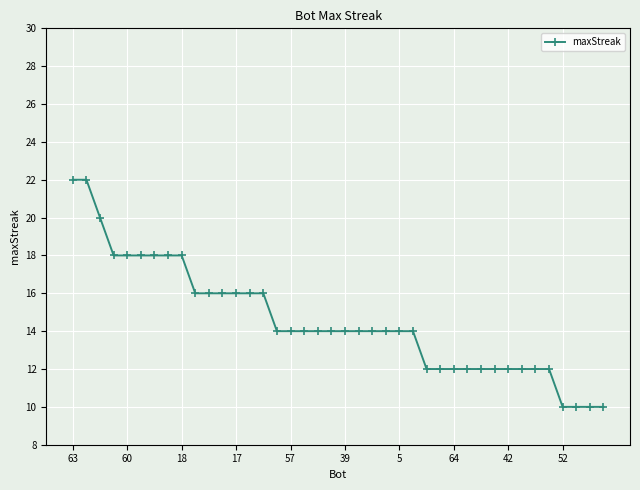

What is the minimum value shown in the chart?

10